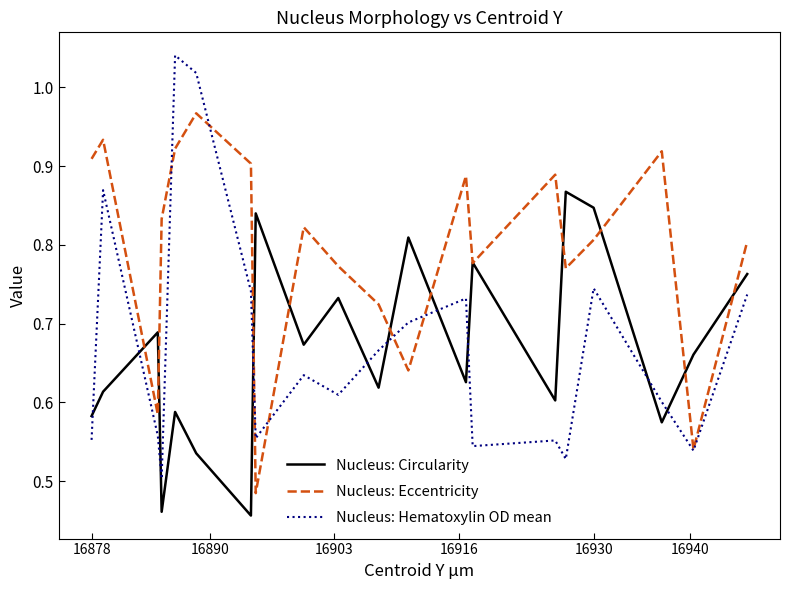

Which series has the largest total across all categories?

Nucleus: Eccentricity